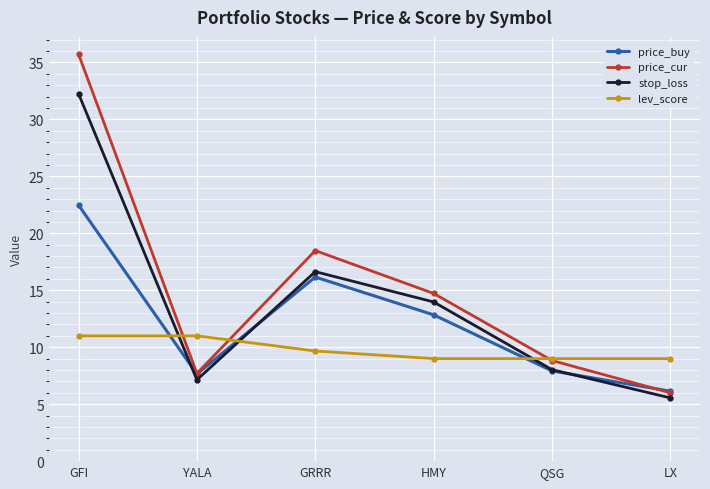

What are all the series names shown in the legend?

price_buy, price_cur, stop_loss, lev_score